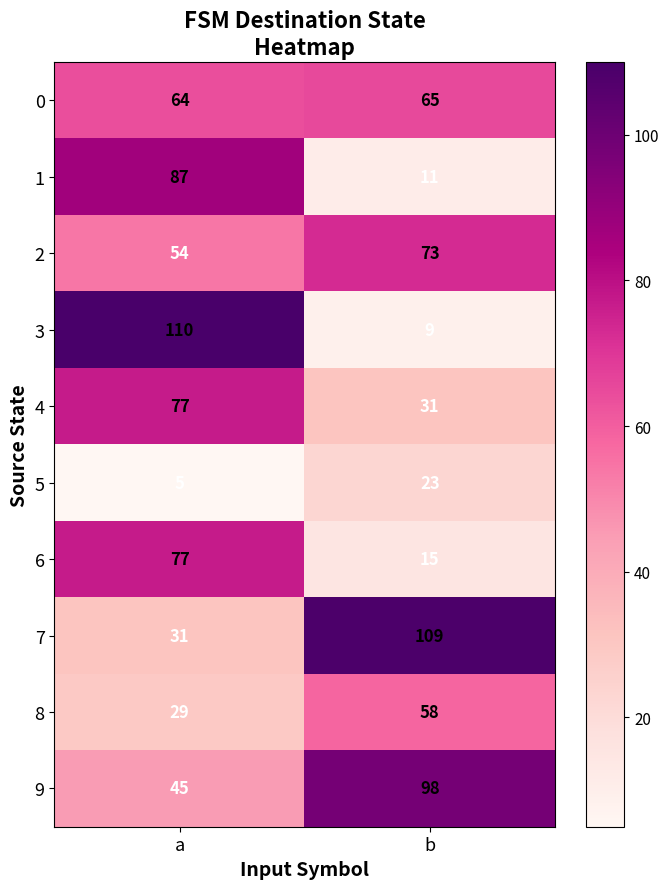

What is the average value of the 2 series?

64